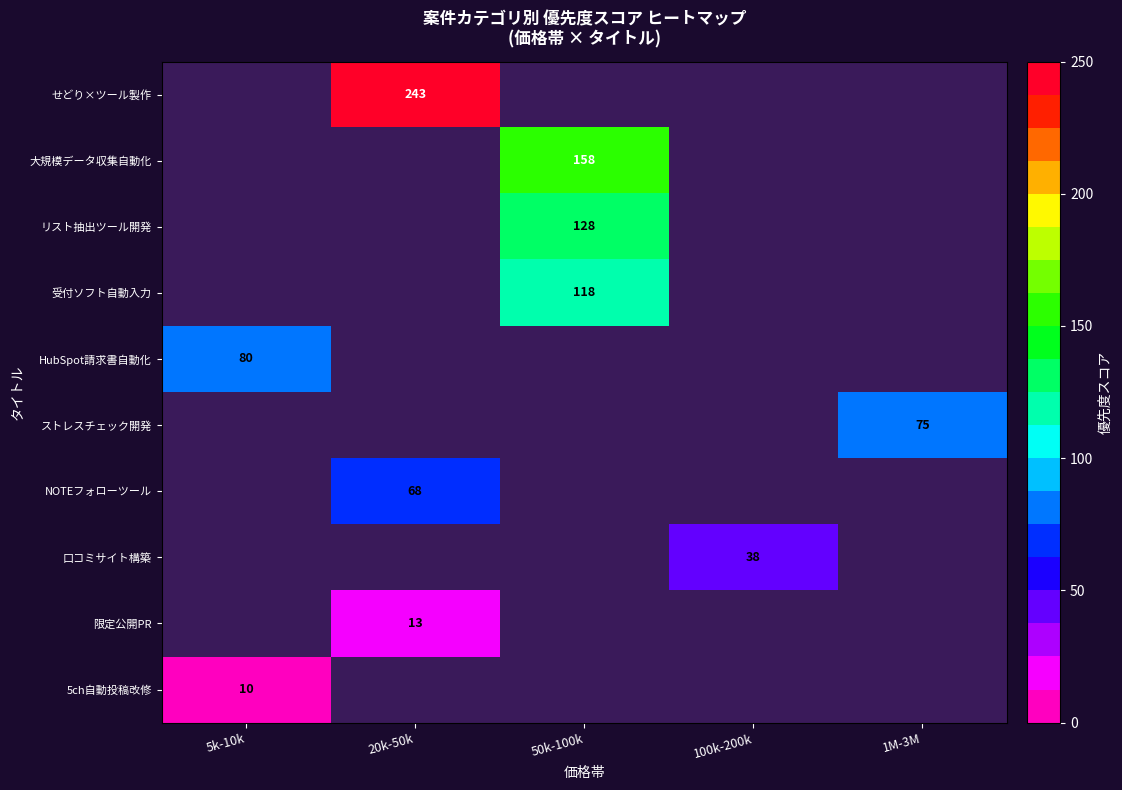

Is the value of 5ch自動投稿改修 at 5k-10k greater than the value of 限定公開PR at 20k-50k?

No